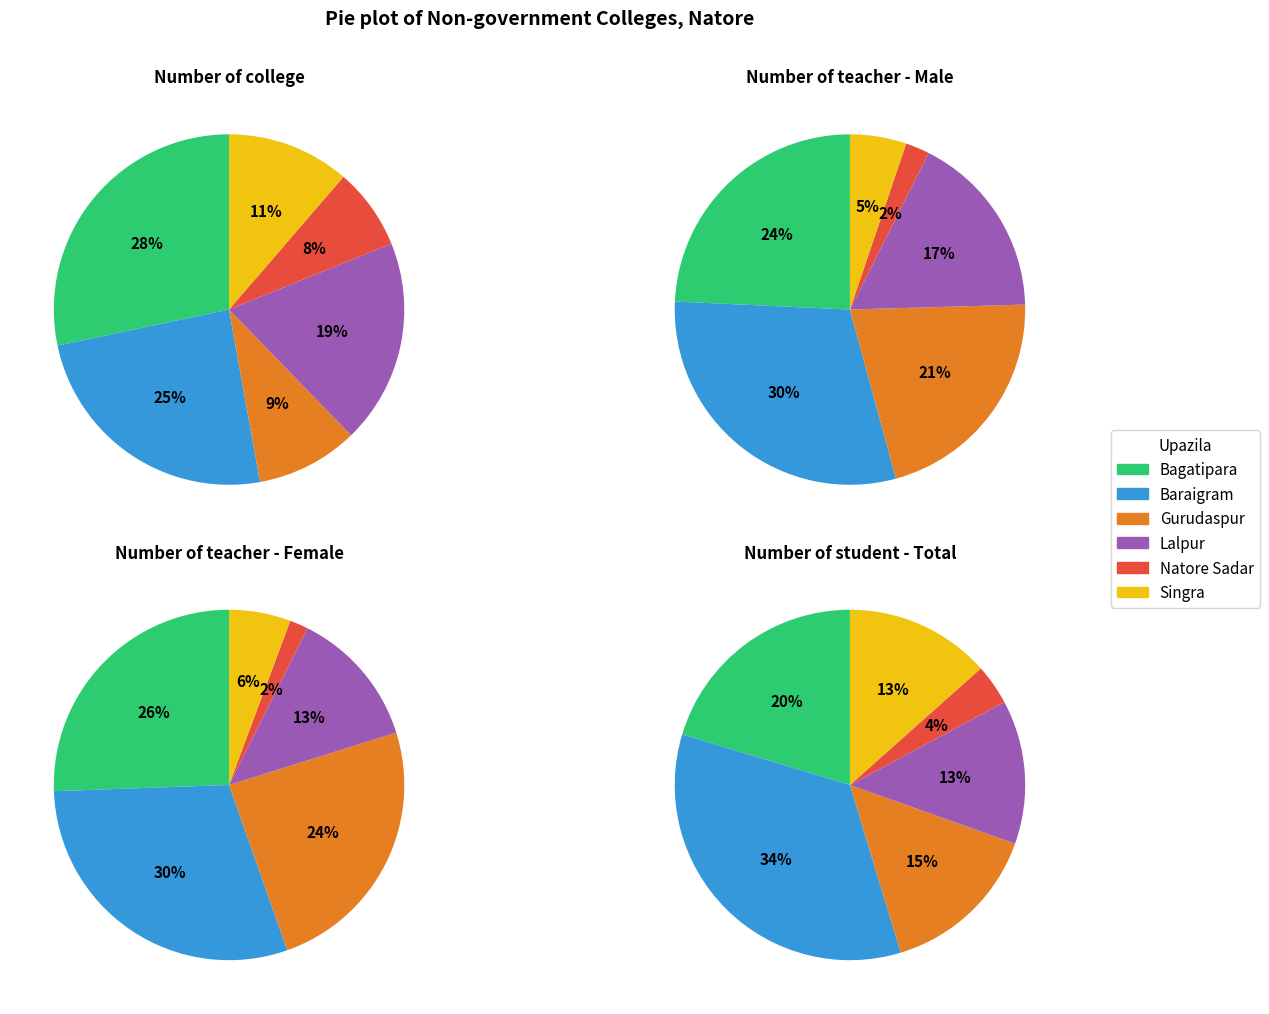

Is Bagatipara the majority of the pie?

No